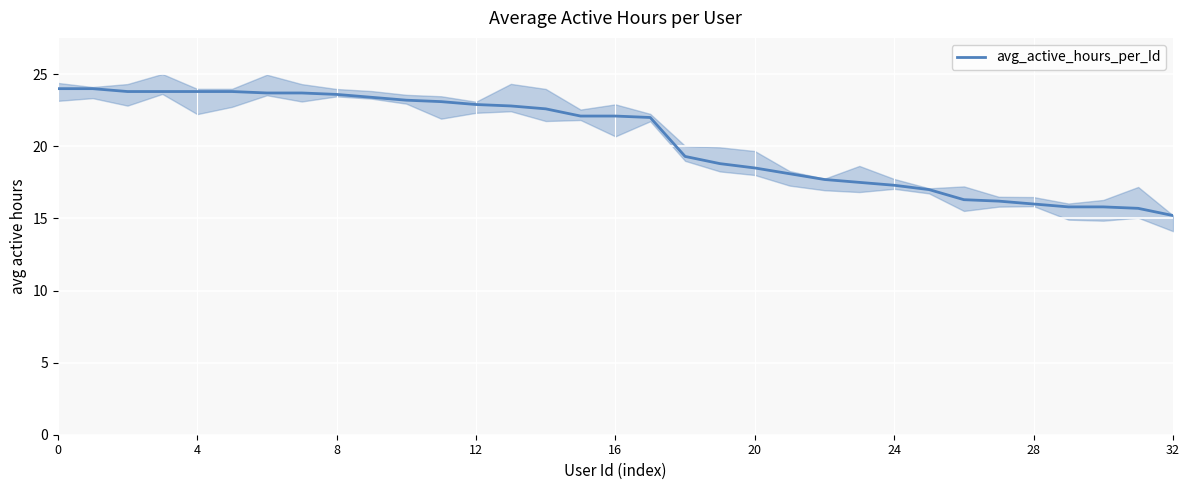

What is the lowest value of the avg_active_hours_per_Id series?

15.2